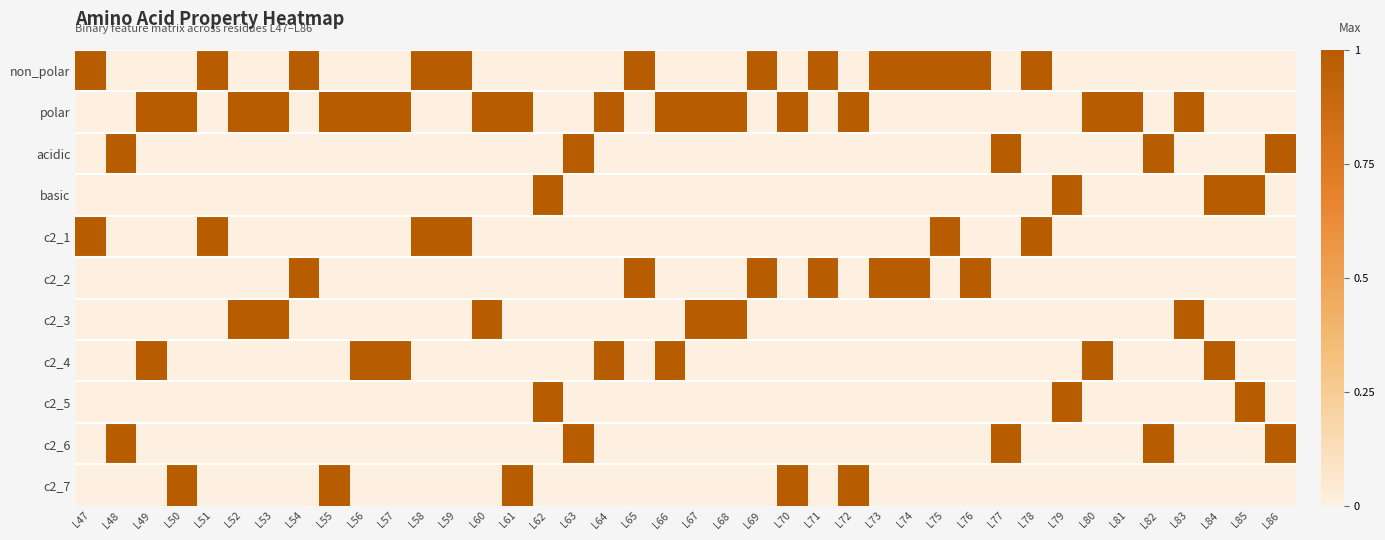

Between L70 and L81, which series saw the biggest shift?

c2_7